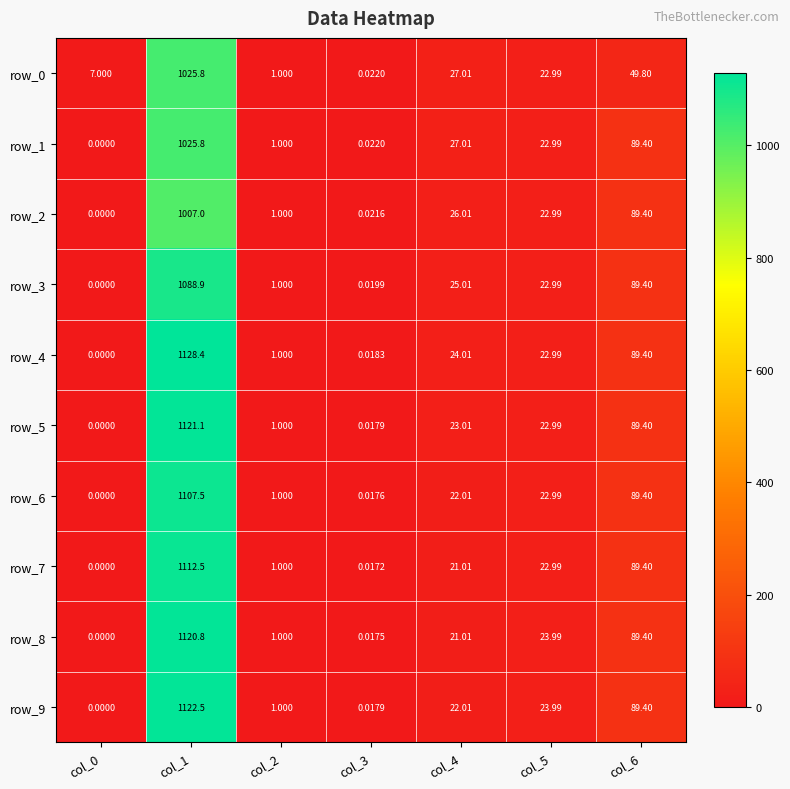

What is the difference between the row_1 values at col_2 and col_3?

1.0